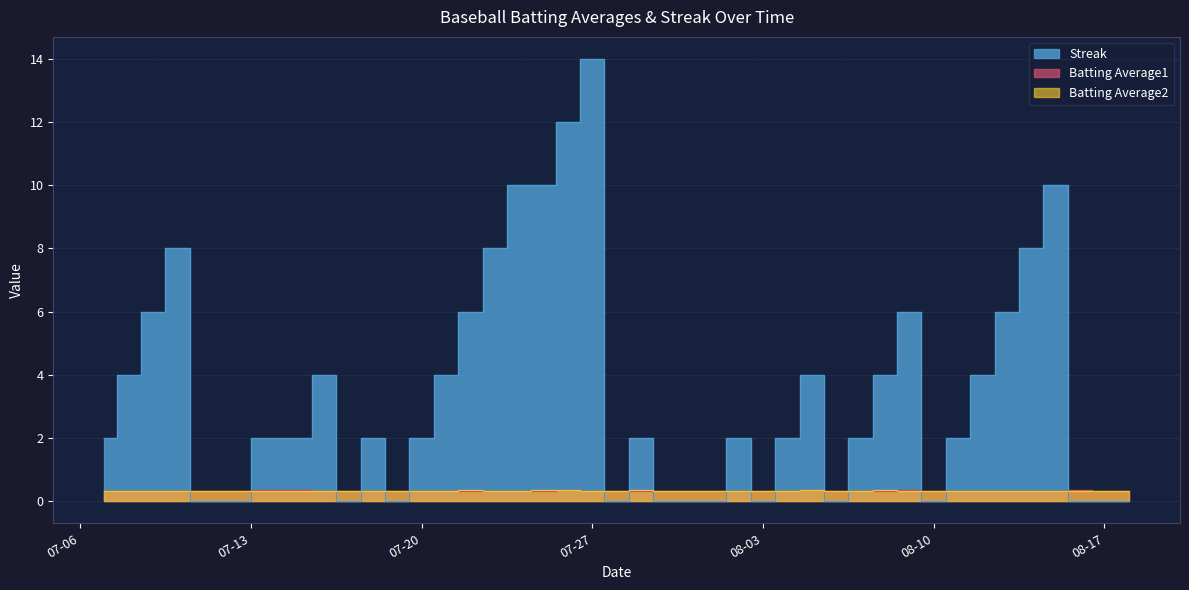

Which has a higher value, 2010-07-16 or 2010-07-25?

2010-07-25